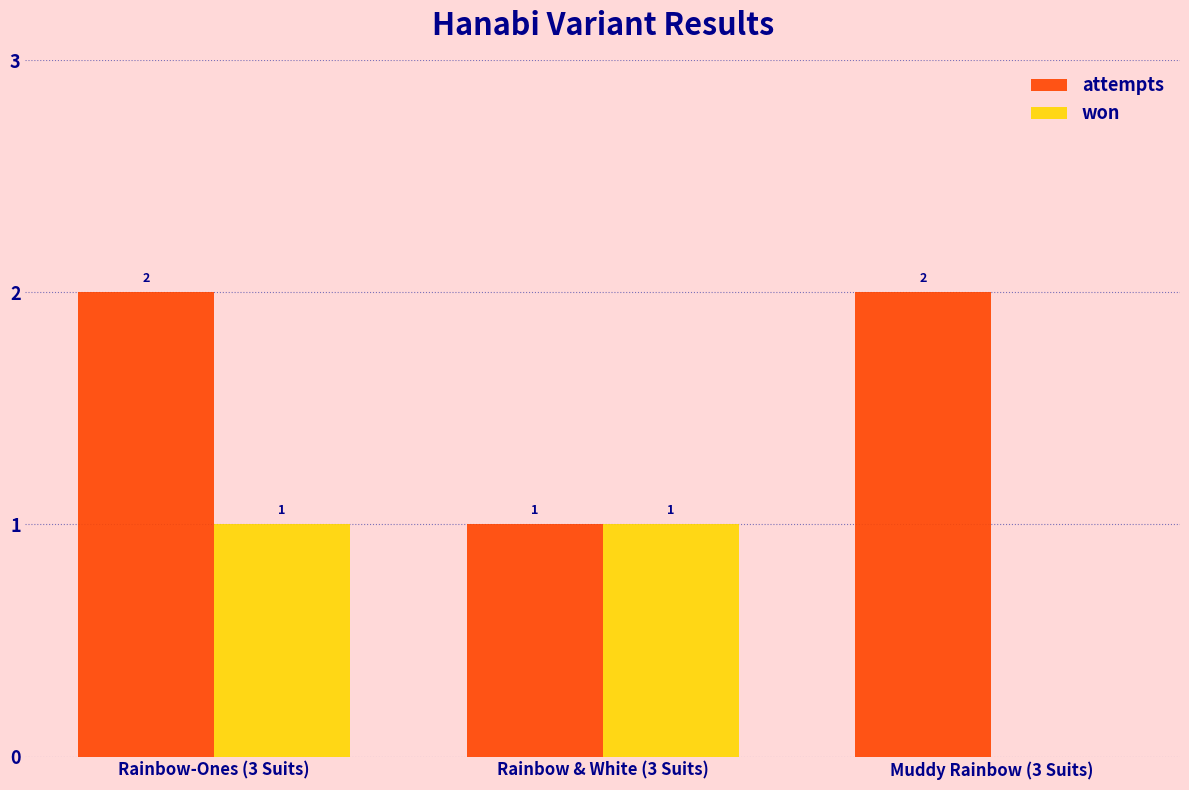

Are the bars horizontal?

No